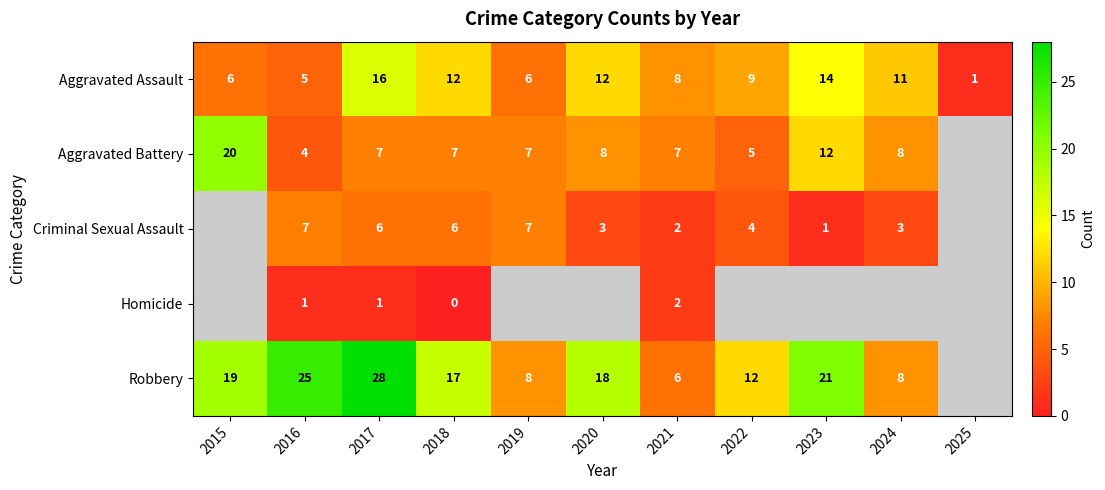

Rank the series at 2017 from lowest to highest value.

Homicide, Criminal Sexual Assault, Aggravated Battery, Aggravated Assault, Robbery